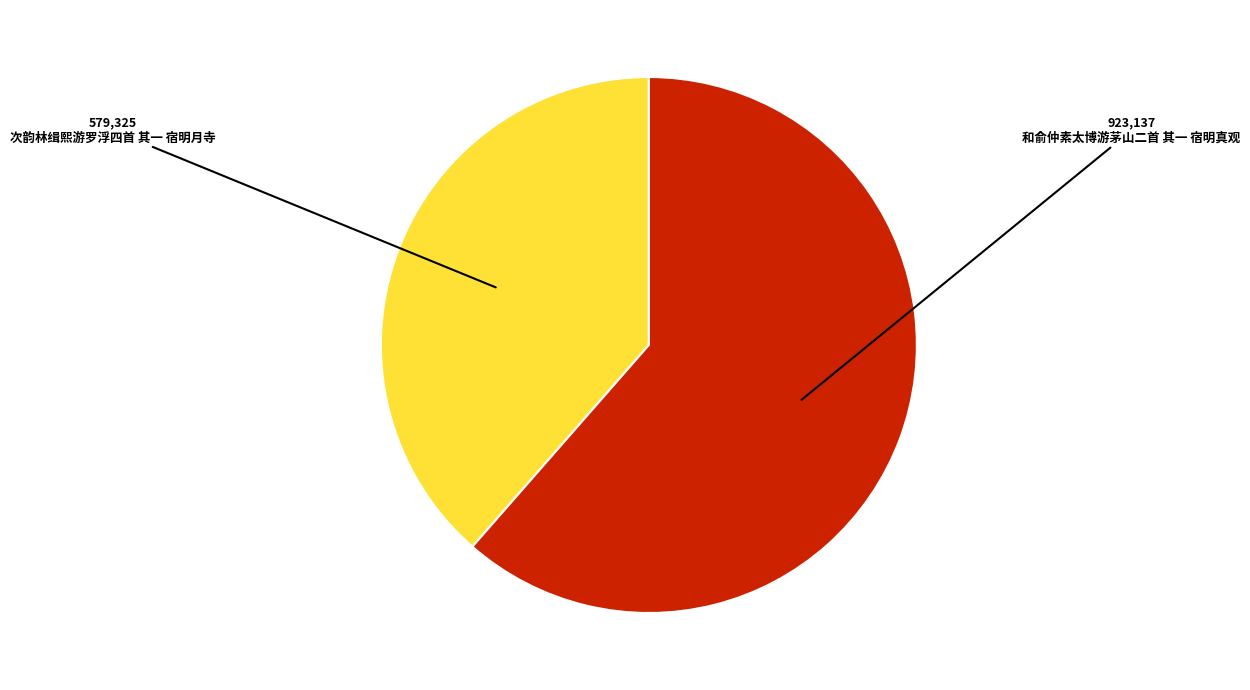

Is there a majority slice in this chart?

Yes